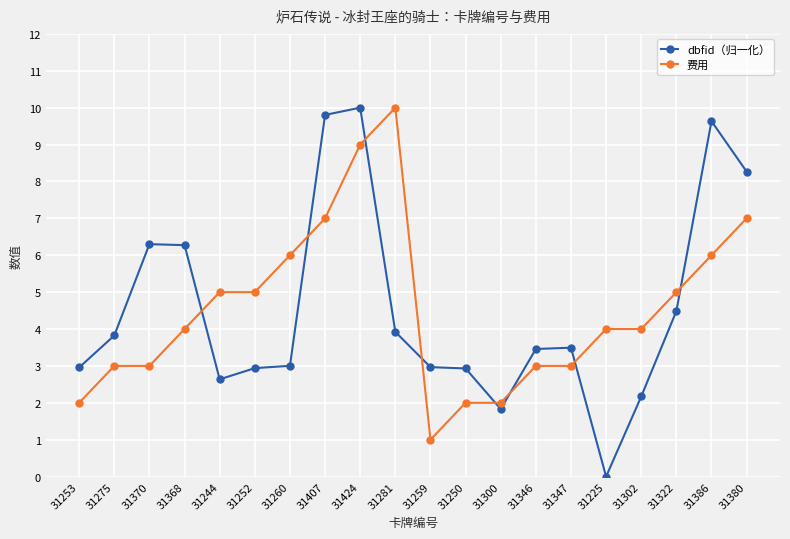

At which category does dbfid（归一化） reach its first local valley?

31244